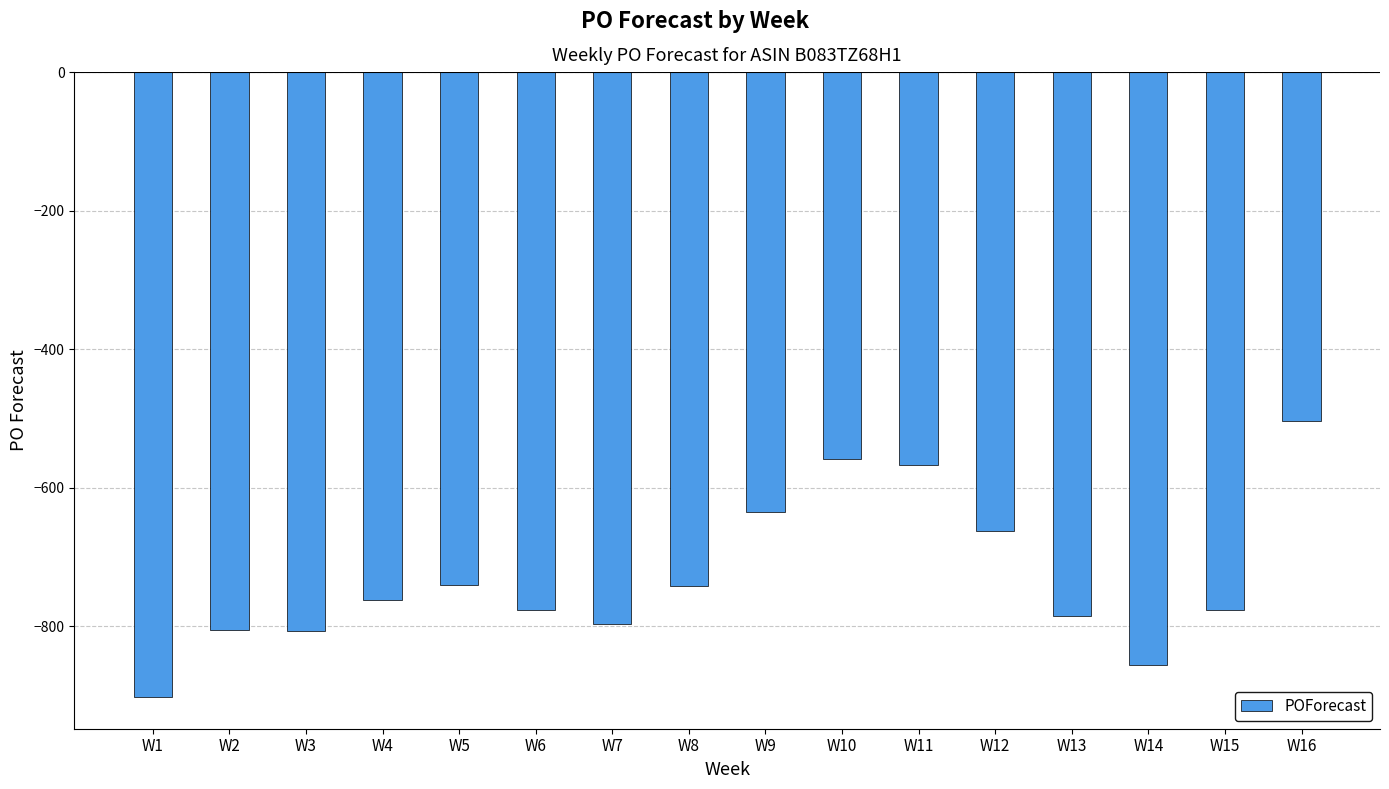

What is the difference between the values at W2 and W10?

247